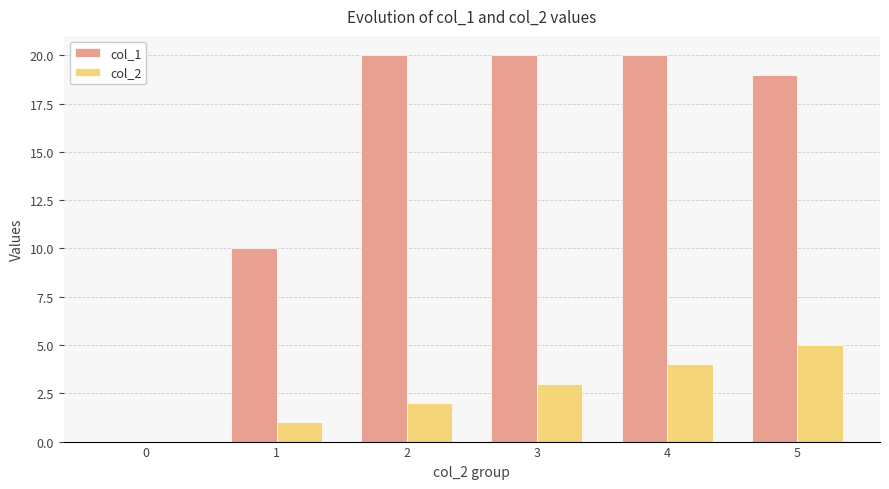

Between 1 and 5, which series saw the biggest shift?

col_1